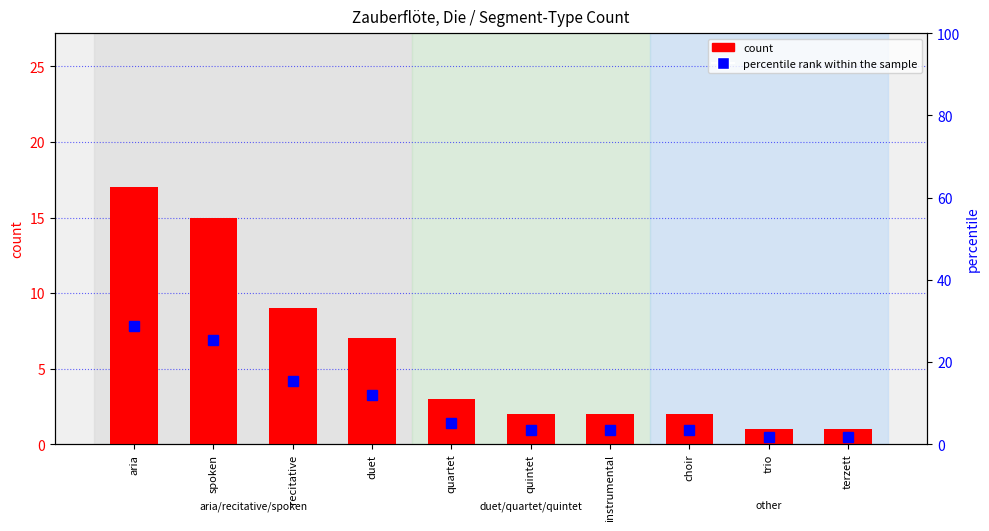

What is the value of the percentile rank within the sample bar at the 1st from the left?

28.8